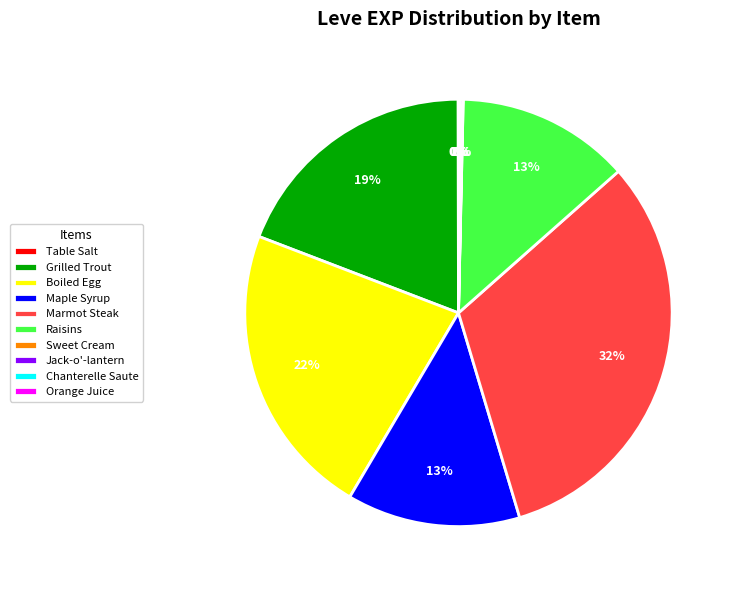

Is it true that Raisins is 13% of the pie?

True